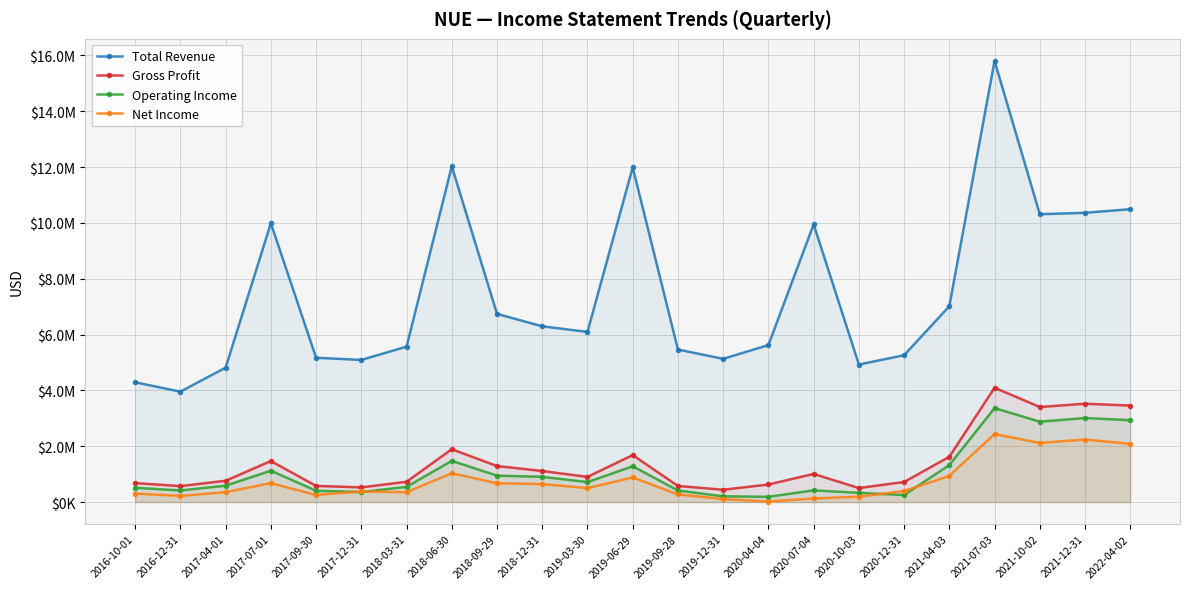

Is it true that Gross Profit equals 165041 at 2020-04-04?

False